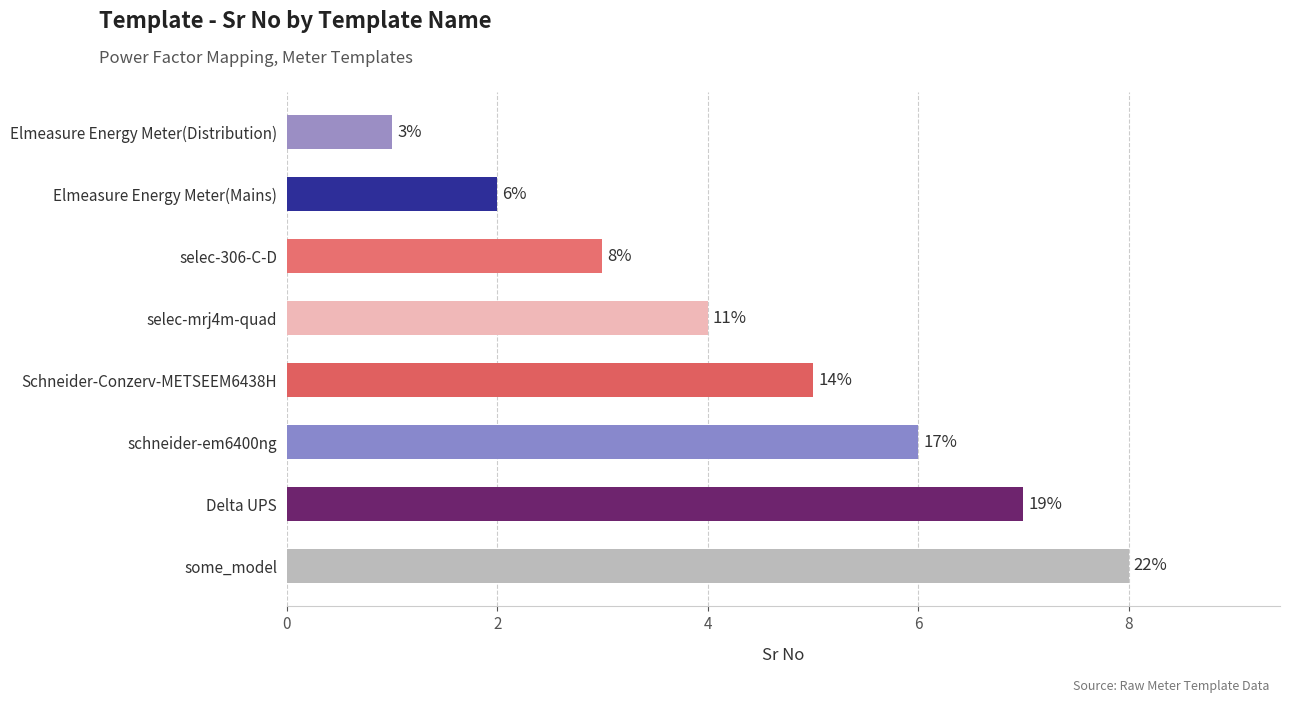

What is the difference between the maximum and minimum values?

7